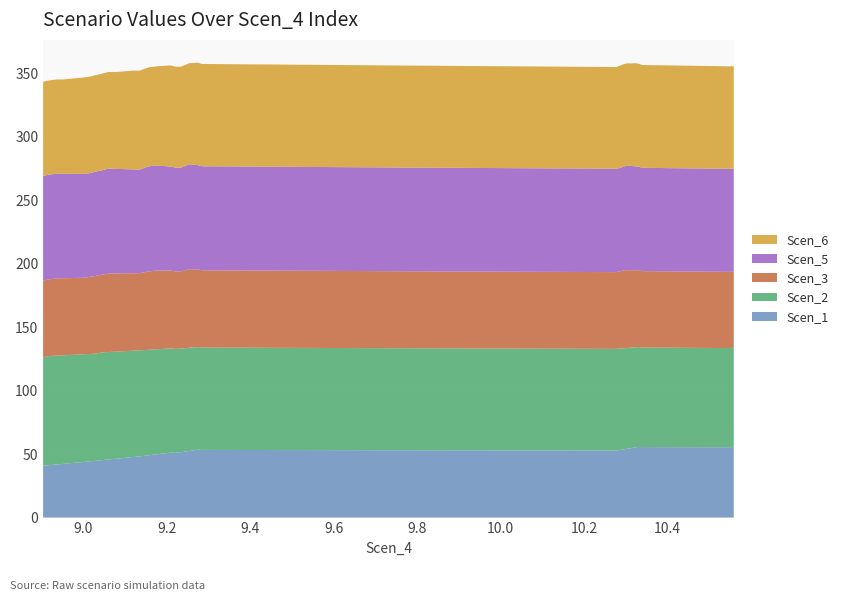

Reading left to right, what are all the values shown in this chart?

Scen_1: 40.9	41.3	41.8	42.3	42.8	43.3	43.8	44.3	44.8	45.3	45.8	46.3	46.8	47.3	47.8	48.2	48.7	49.2	49.7	50.2	50.7	51.2	51.0	51.5	52.0	52.5	53.0	53.5	53.3	53.1	52.8	53.3	53.8	54.3	54.8	55.3	55.7	55.6	55.4	55.9
Scen_2: 85.5	86.0	85.8	85.6	85.3	85.1	84.9	84.7	84.4	85.0	84.7	84.5	84.3	84.0	83.8	83.6	83.3	83.1	82.8	82.6	82.4	82.1	81.9	81.7	81.5	81.4	81.1	80.9	80.7	80.4	80.2	79.9	79.7	79.4	79.2	78.9	78.7	78.4	78.2	77.9
Scen_3: 60.5	60.5	60.9	60.8	60.6	60.5	60.3	60.8	61.3	61.3	61.8	61.6	61.4	61.3	61.0	60.8	61.3	61.8	62.1	61.9	61.6	61.4	61.1	60.9	61.4	61.9	61.5	61.2	60.9	60.7	60.5	61.0	61.5	61.3	61.1	60.8	60.5	60.2	60.1	60.1
Scen_5: 82.5	82.5	82.4	82.3	82.1	82.0	81.9	81.7	82.3	82.3	82.8	82.5	82.3	82.0	81.9	81.6	82.4	82.9	82.8	82.5	82.3	82.0	81.8	81.6	82.1	82.6	82.5	82.2	82.0	81.7	81.5	81.3	81.8	82.3	82.2	81.9	81.7	81.4	81.2	81.0
Scen_6: 74.2	74.2	74.3	74.4	74.9	75.4	76.0	76.0	76.1	76.2	76.2	76.3	76.8	77.3	77.9	78.0	78.0	78.1	78.1	78.6	79.2	79.7	79.6	79.6	79.7	79.7	80.2	80.8	80.6	80.4	80.2	80.7	80.7	80.7	80.8	81.3	81.2	81.0	80.8	80.8